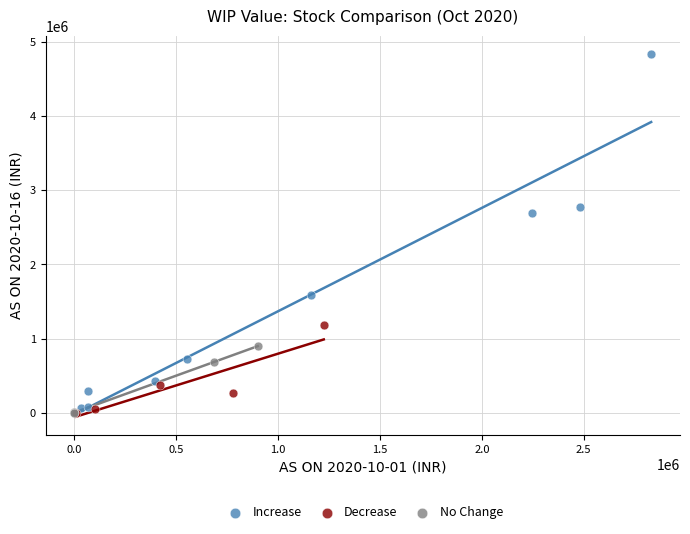

Which series contains the highest Y value?

Increase